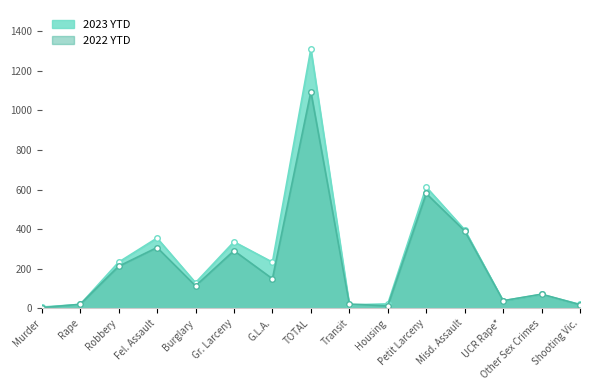

Which series has the largest total across all categories?

2023 YTD